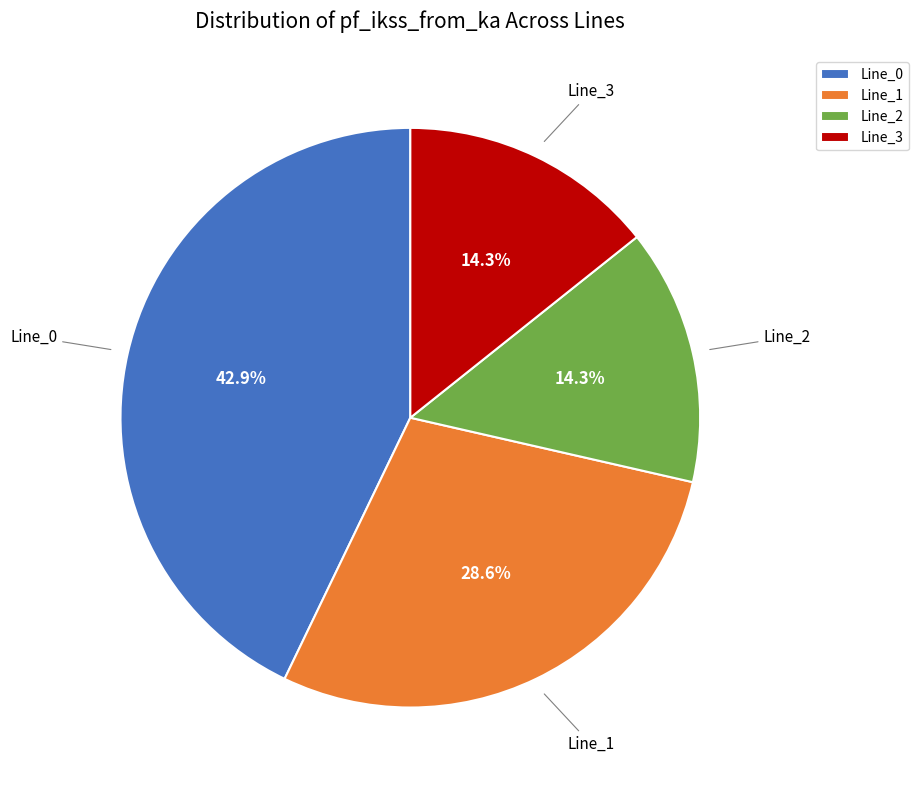

What portion of the pie excludes Line_1?

71.4%